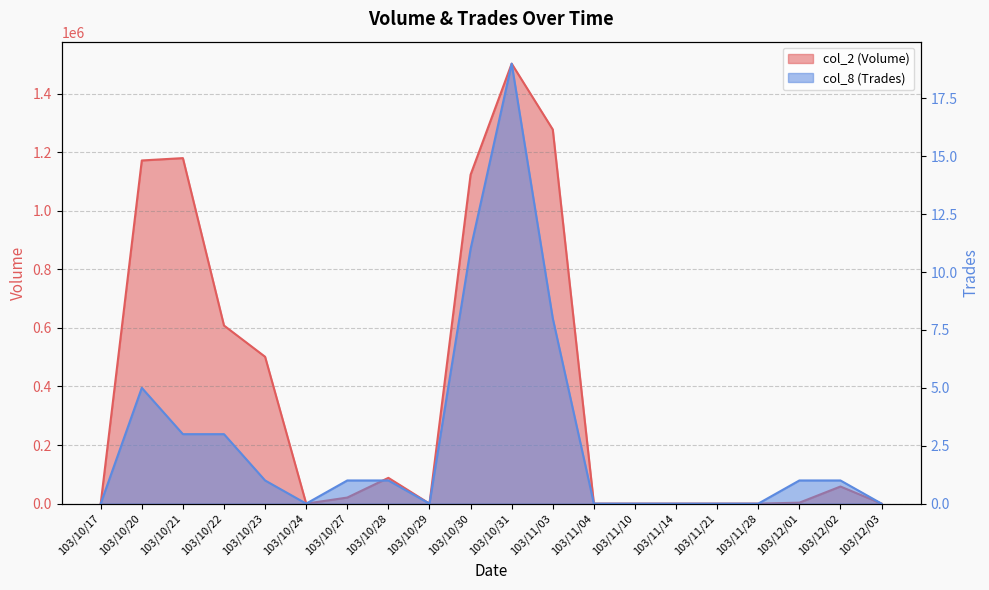

Count the number of categories in the chart.

20